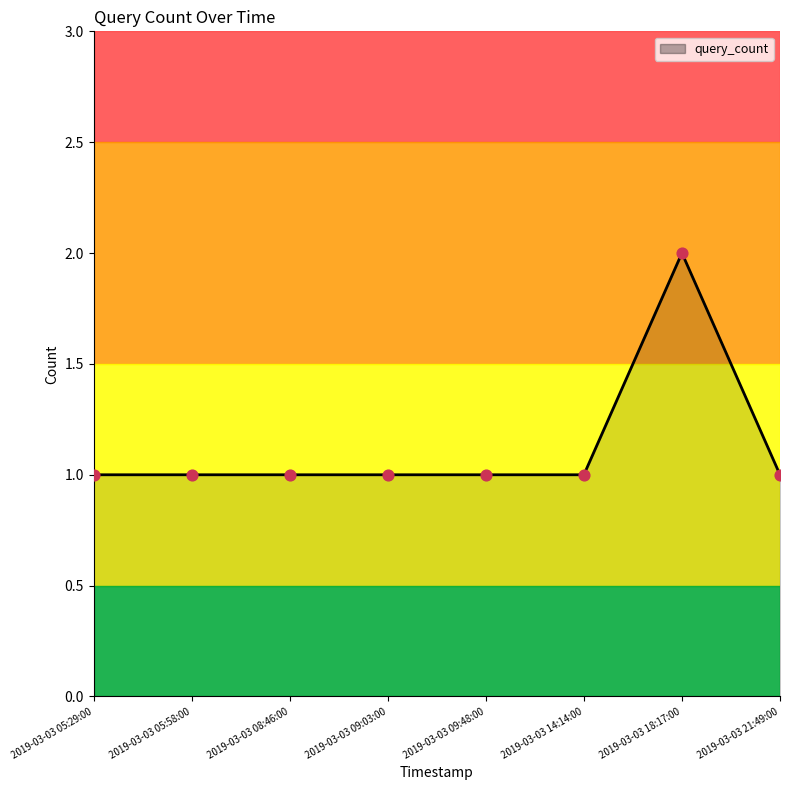

What is the ratio of the value at 2019-03-03 18:17:00 to the value at 2019-03-03 09:03:00?

2.0